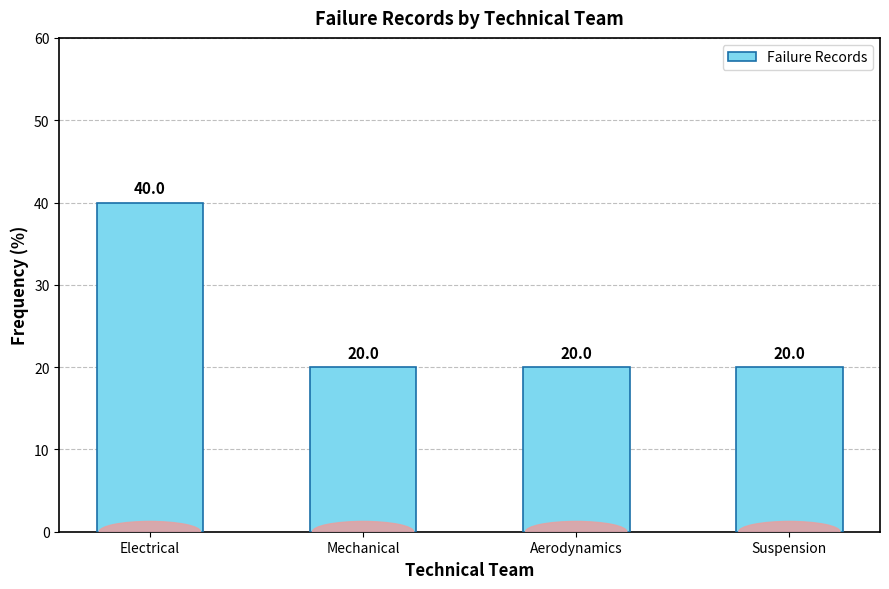

The value at Aerodynamics is 29. True or false?

False